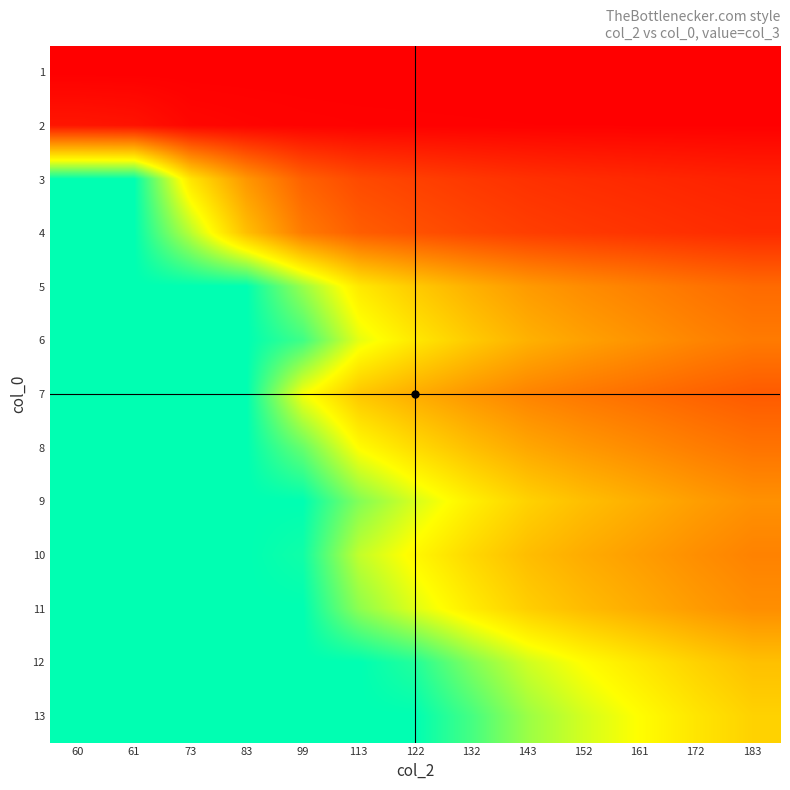

How many categories are shown in the chart?

13